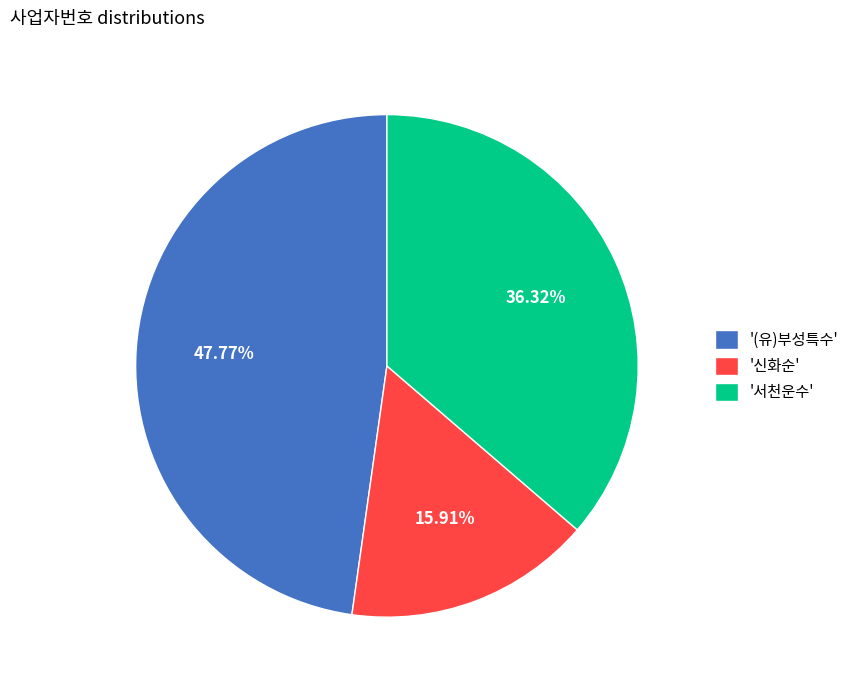

Is there a majority slice in this chart?

No